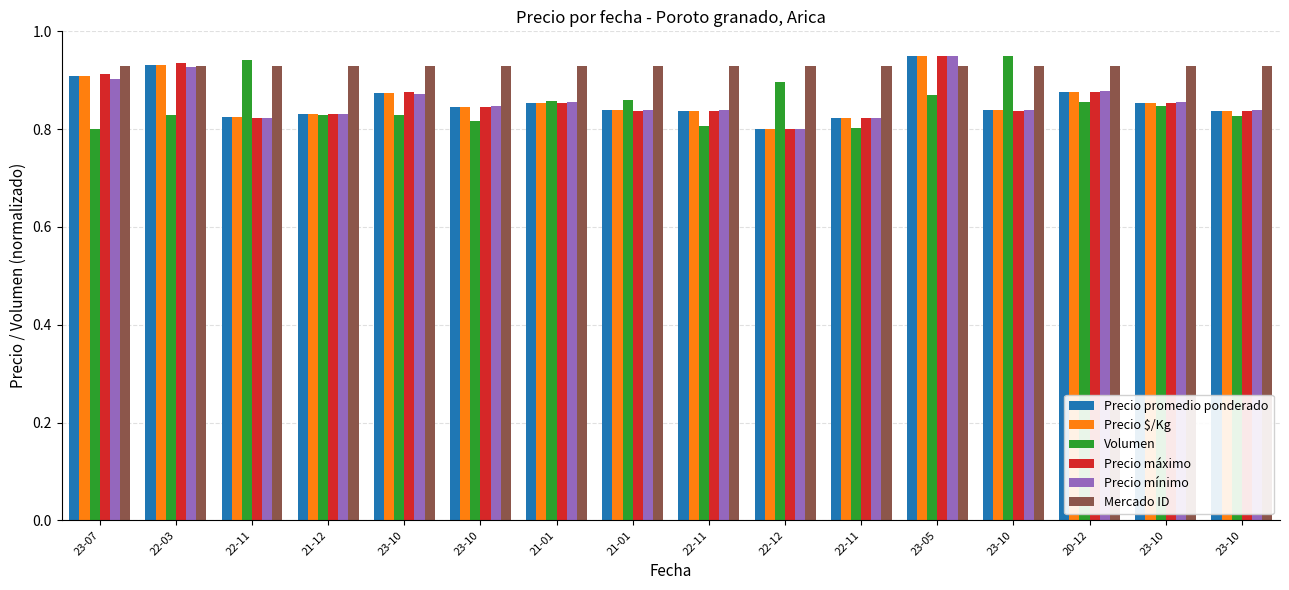

How many bars are there in total?

96